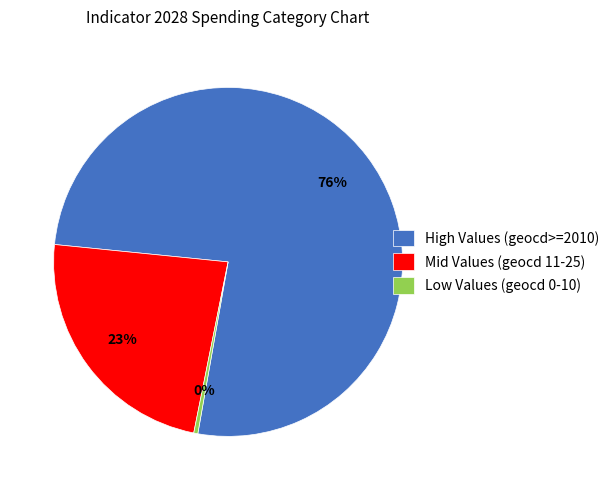

What percentage is the Mid Values (geocd 11-25) slice, to the nearest percent?

23%